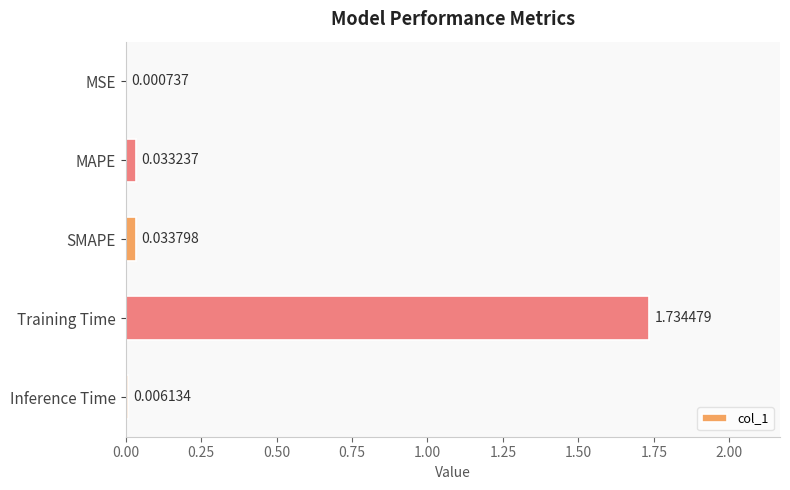

What is the sum of all values?

1.8